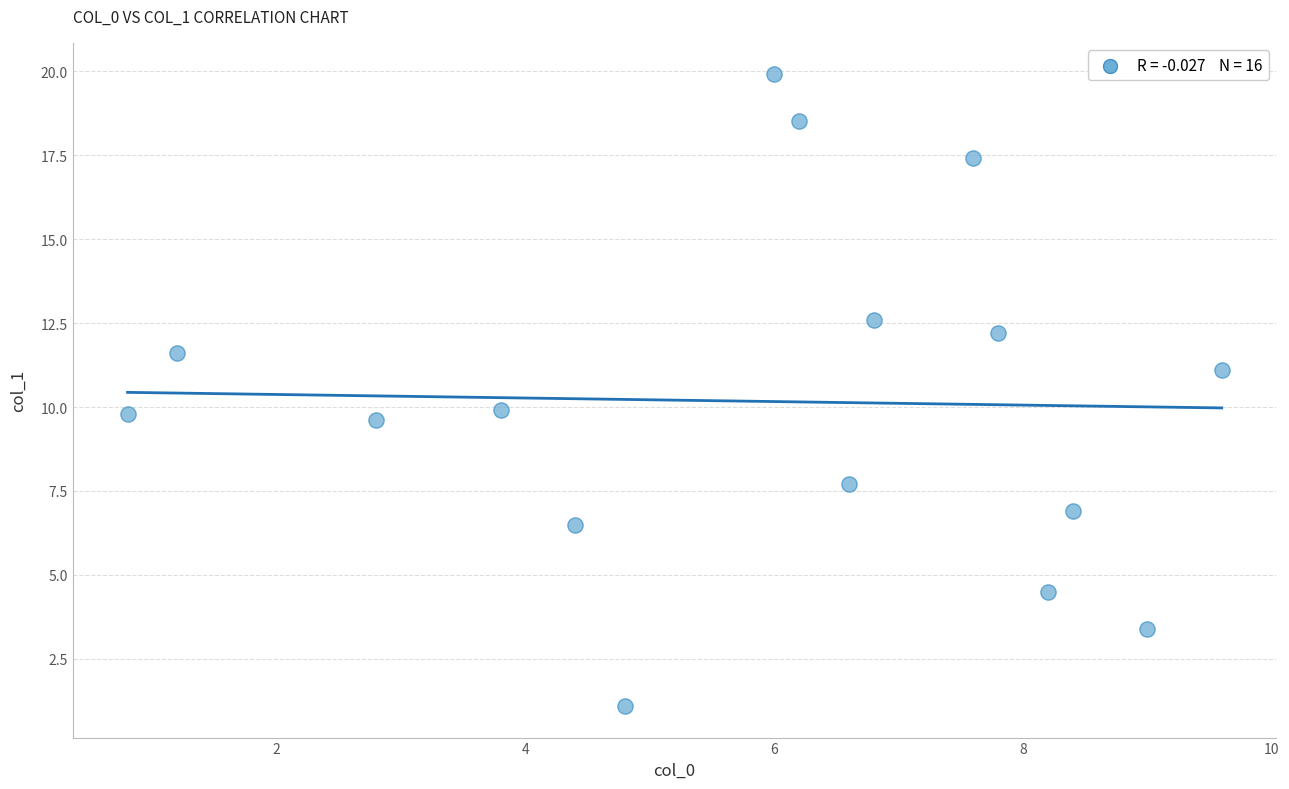

What is the range of Y values (max minus min)?

18.8